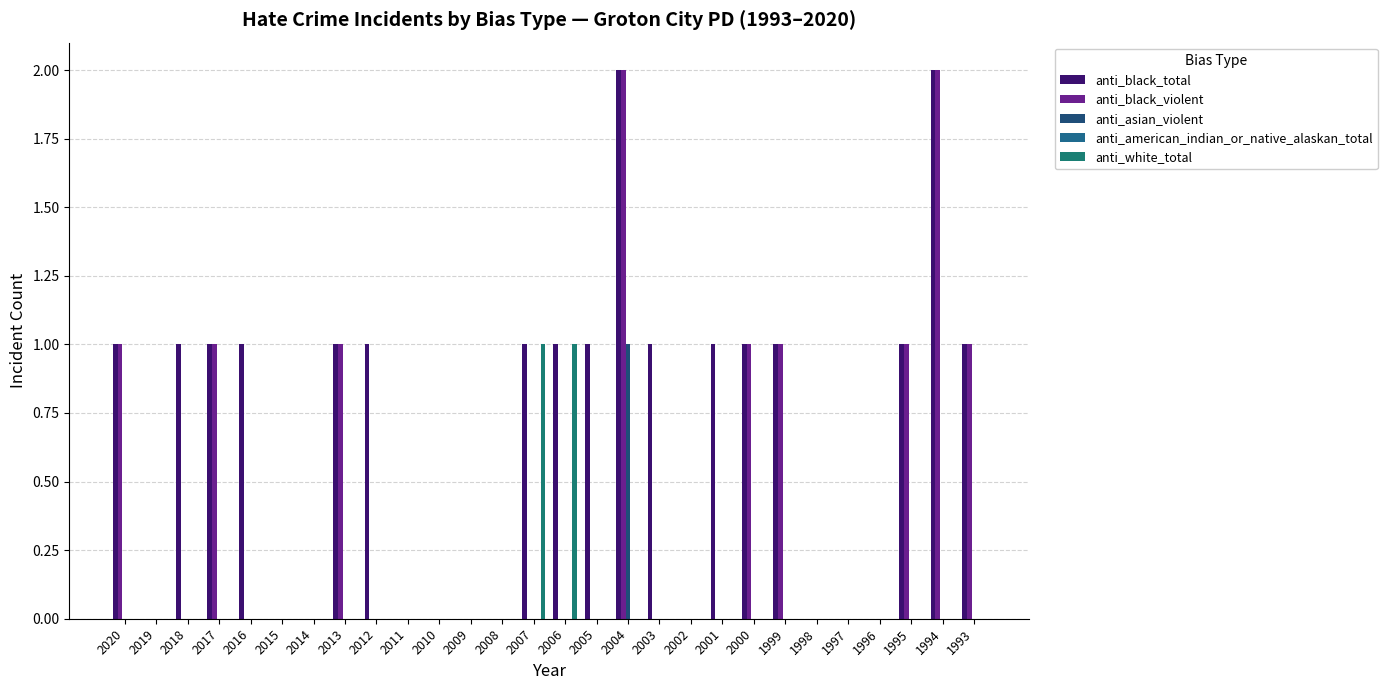

Are the bars horizontal?

No